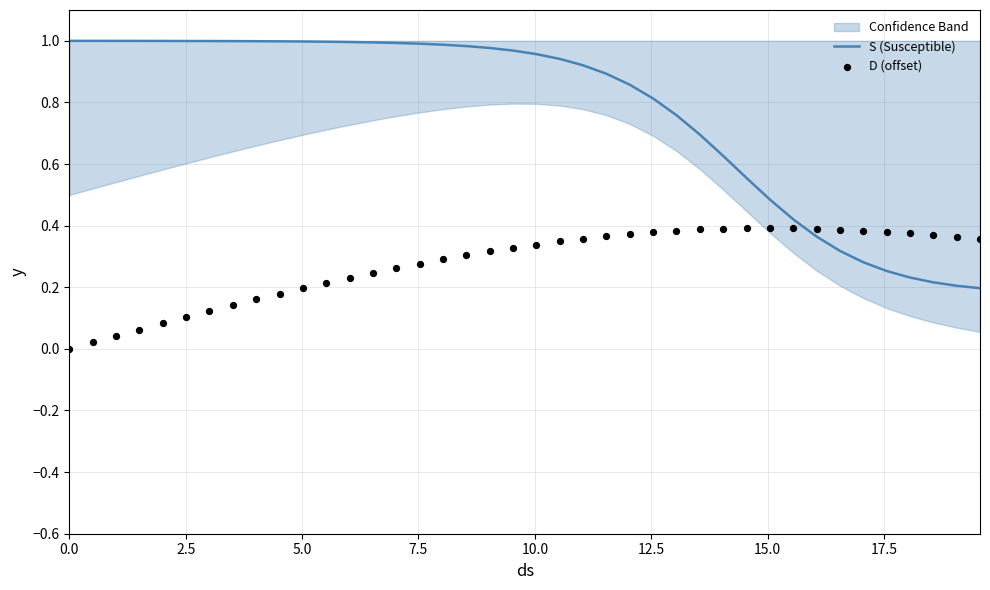

Is the value of D (offset) at 23 greater than the value of S (Susceptible) at 7.5?

No